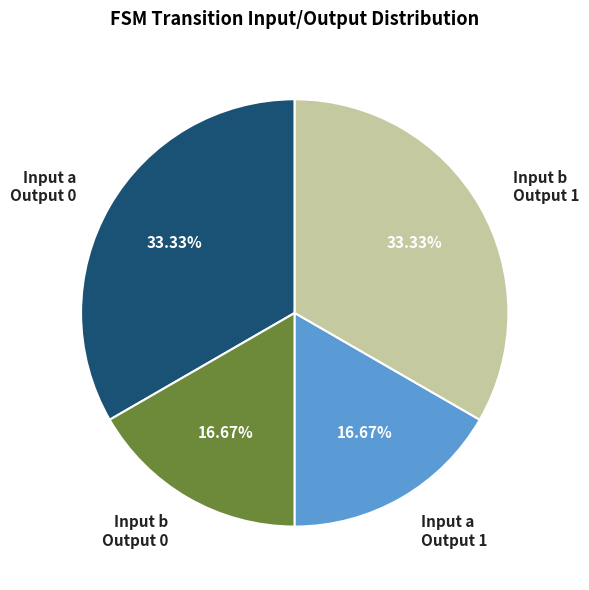

Is Input b Output 0 the majority of the pie?

No